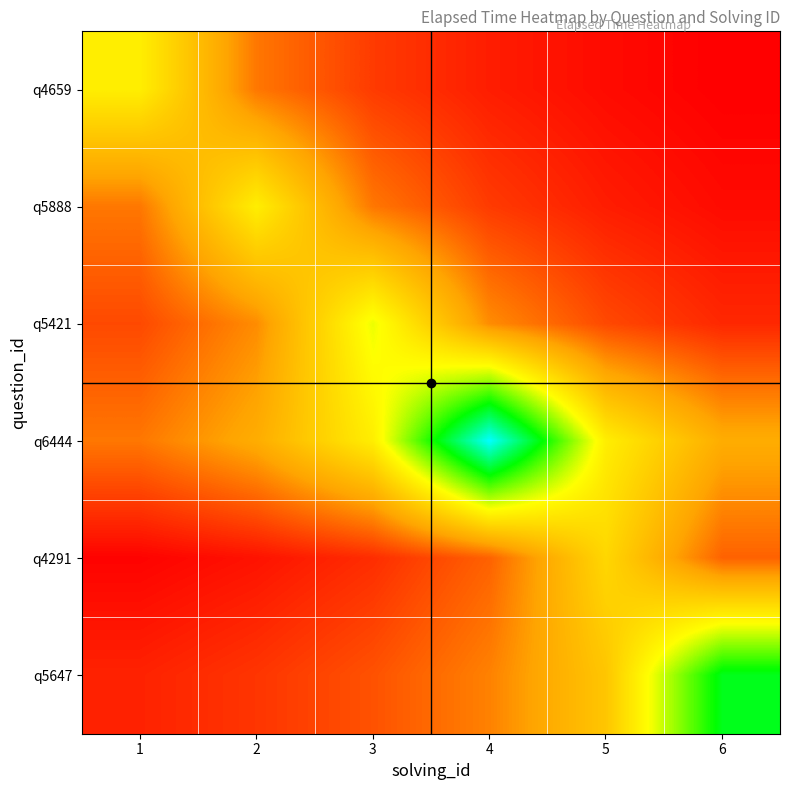

At 2, list the series in order from largest to smallest.

q5888, q6444, q5421, q4659, q5647, q4291